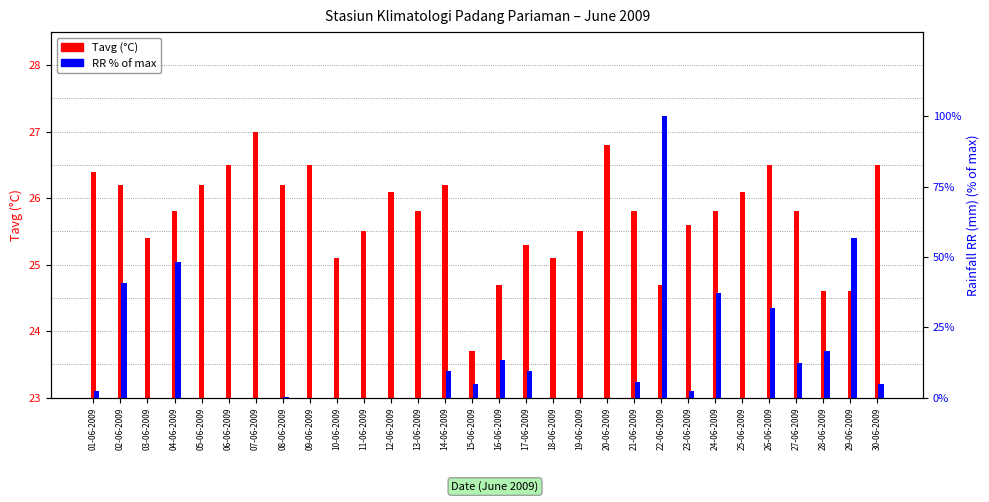

How many data points does each series have?

30